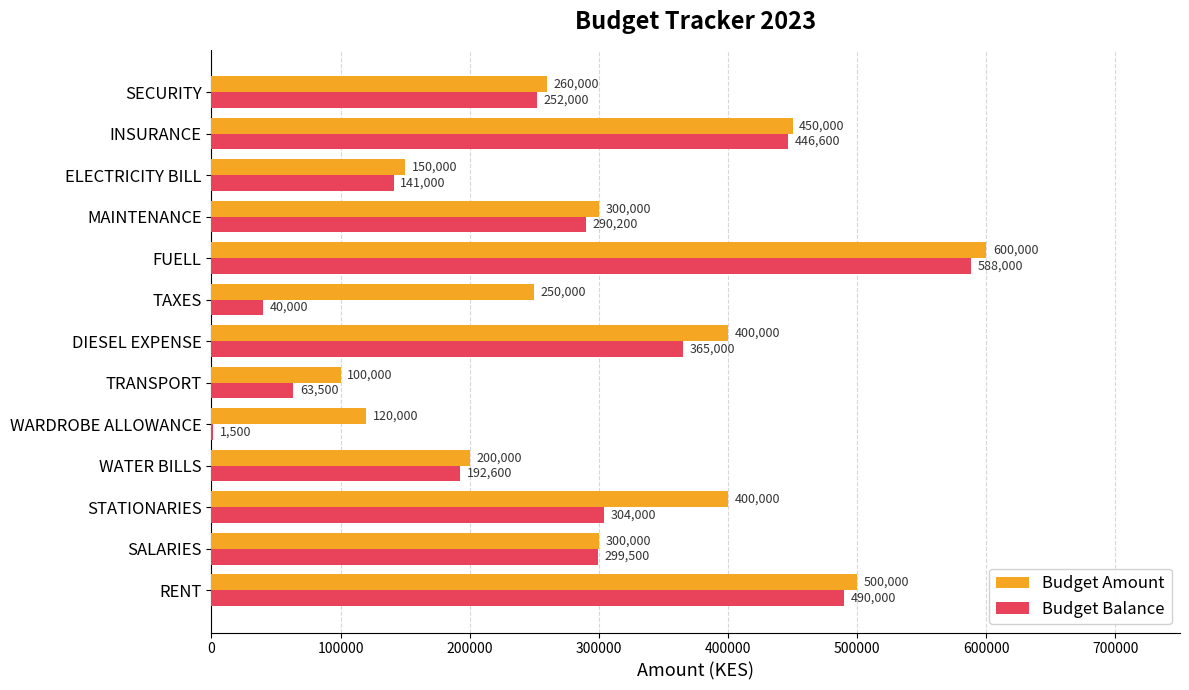

What is the greatest value displayed?

600000